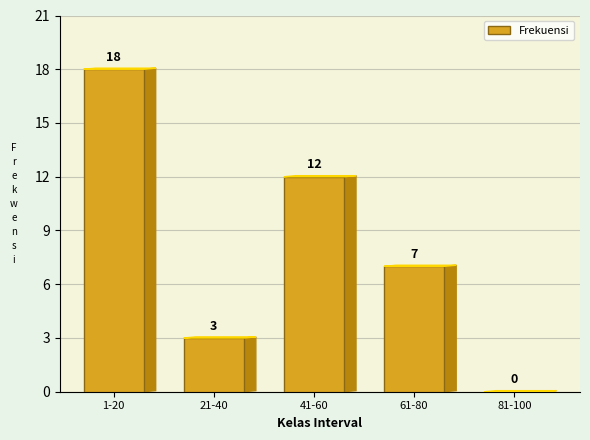

Reading left to right, list all the values displayed in this chart.

1-20=18	21-40=3	41-60=12	61-80=7	81-100=0